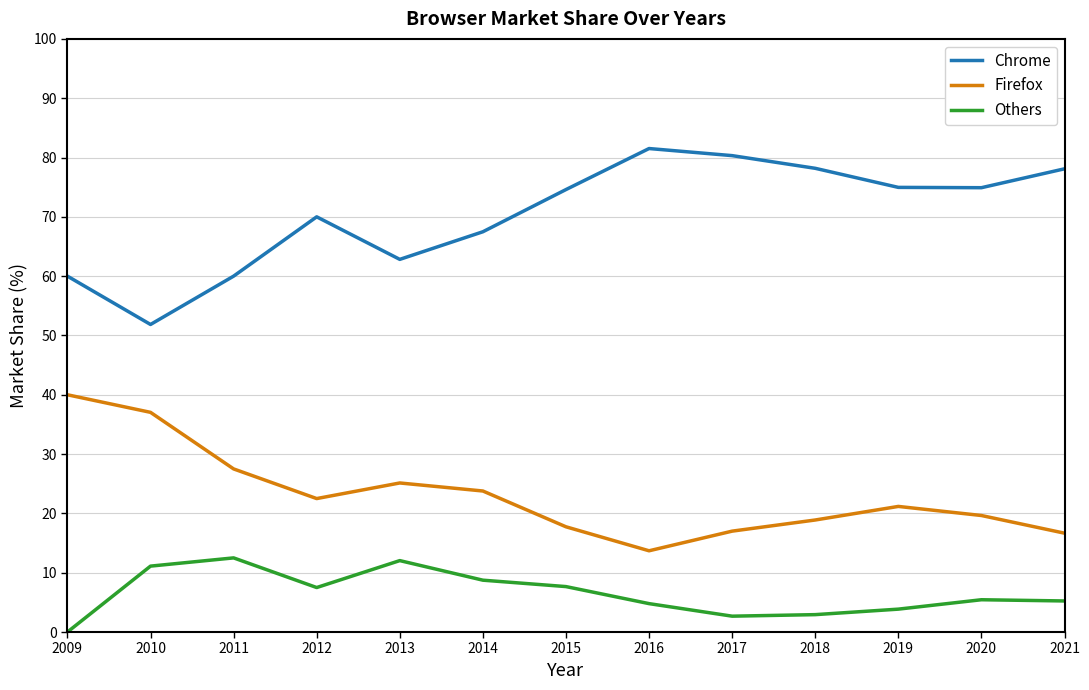

True or false: Firefox and Chrome cross at least once.

False